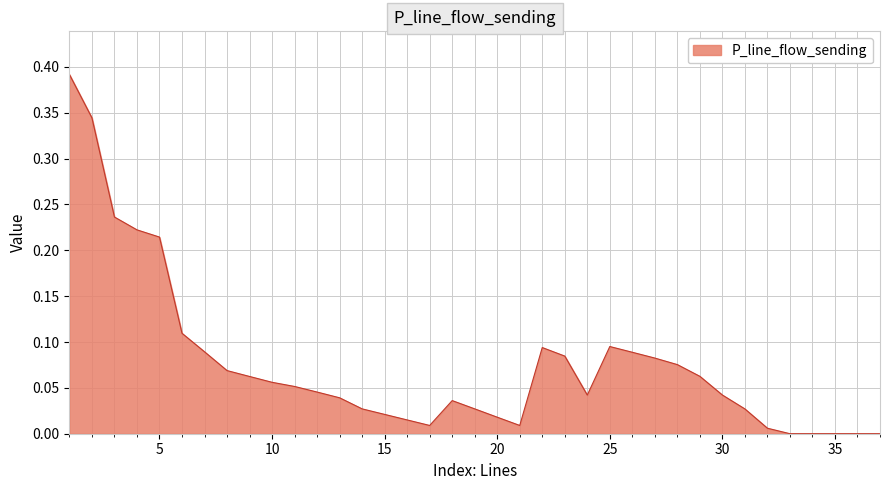

Does the chart display data point markers on the line(s)?

No